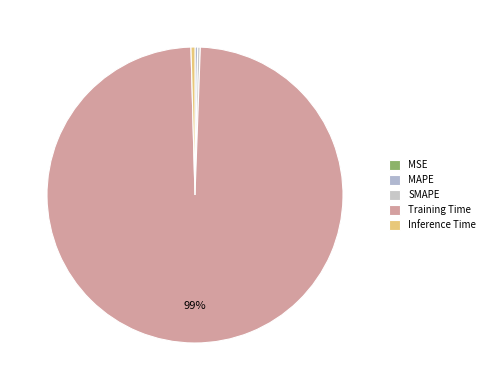

How many slices are in this pie chart?

5